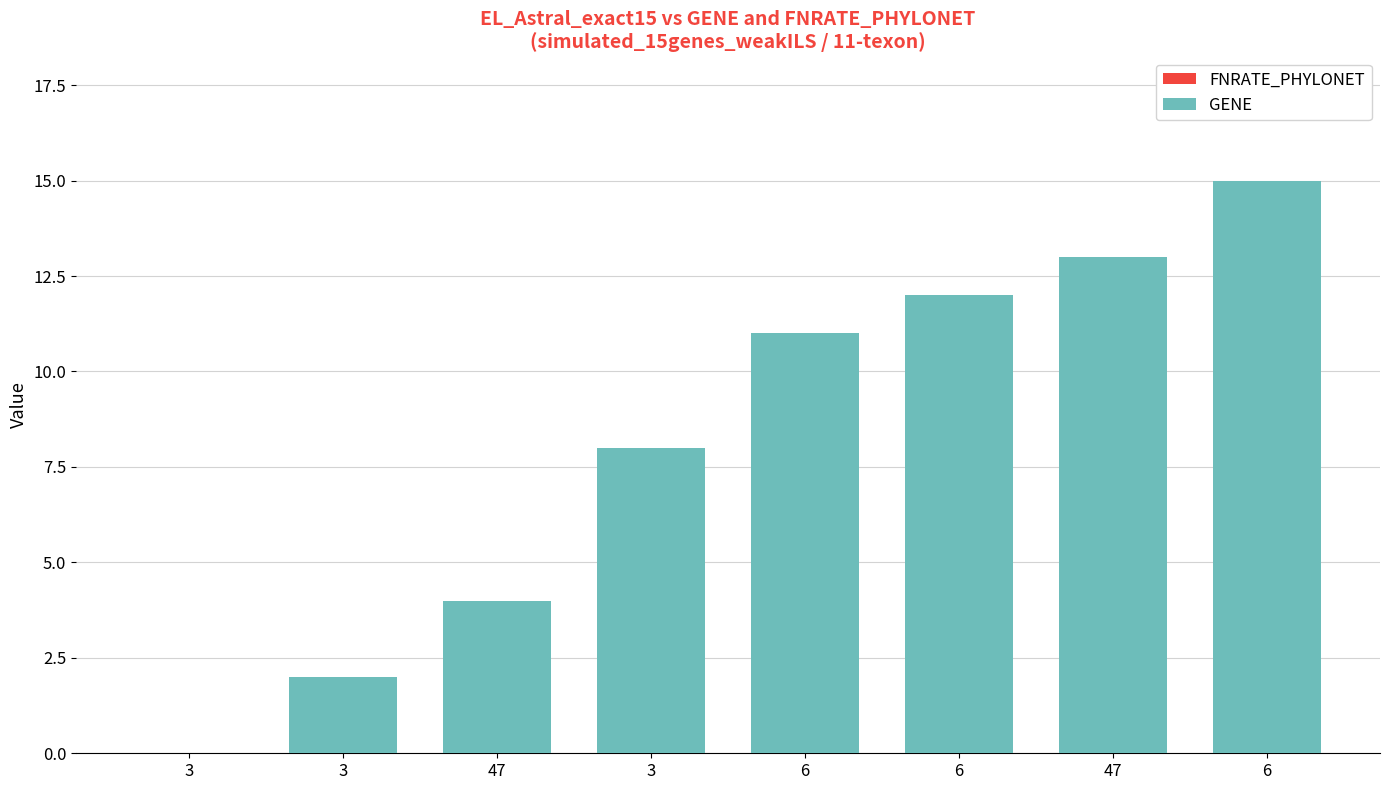

What is the label of the 8th bar from the right?

3